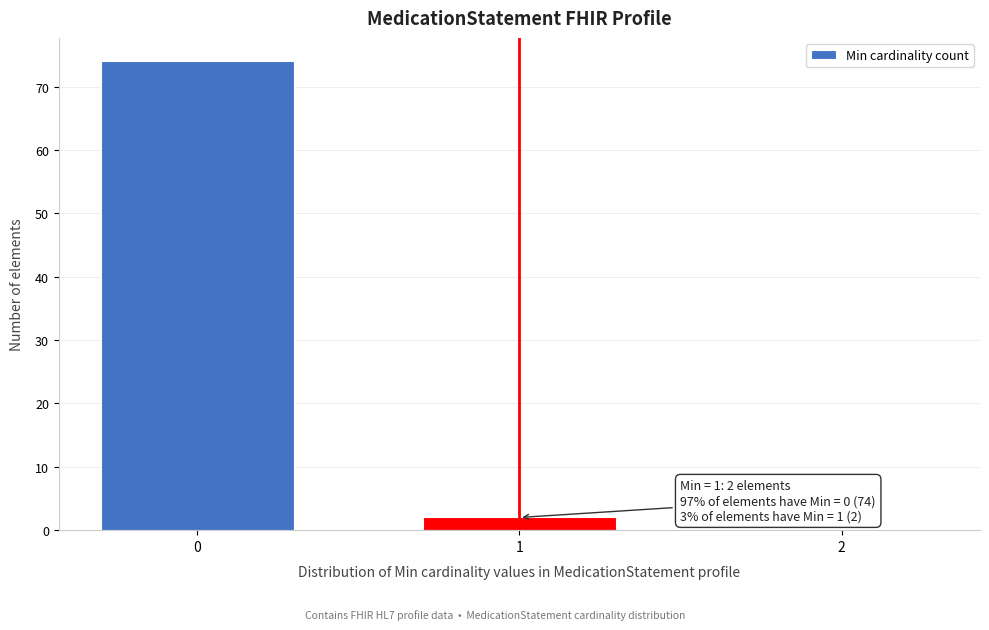

Reading right to left, extract all data points from this chart.

2=0	1=2	0=74